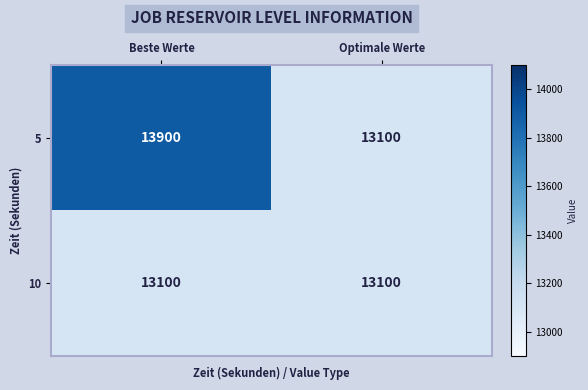

What is the total value across all series at Beste Werte?

27000